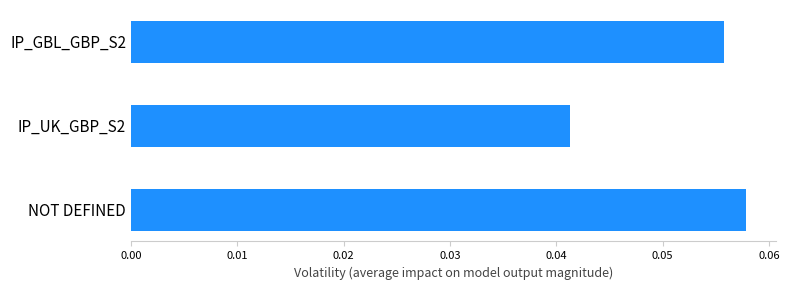

Which category has the lowest value across all series?

IP_UK_GBP_S2